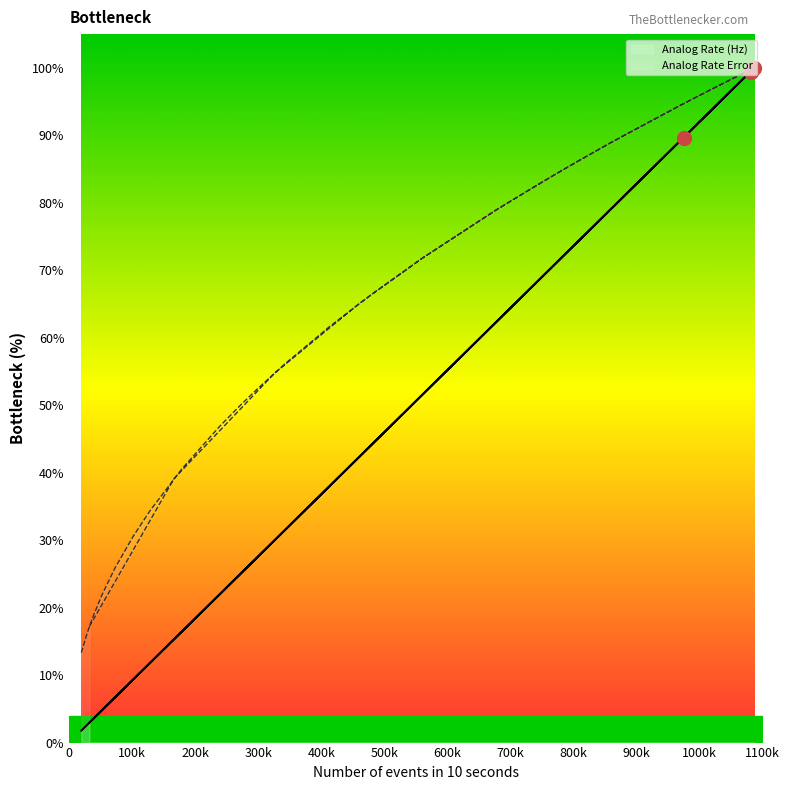

Does the chart have visible grid lines?

No